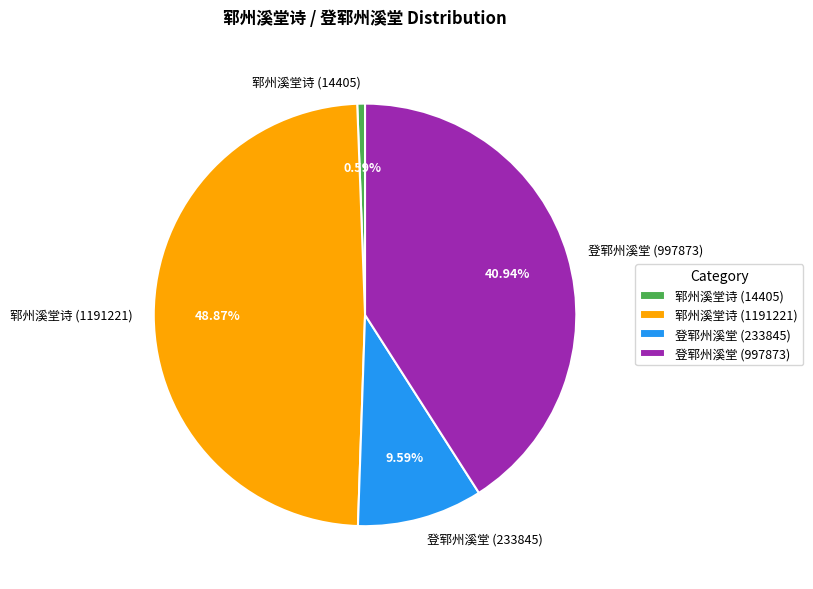

How many segments does this pie chart have?

4